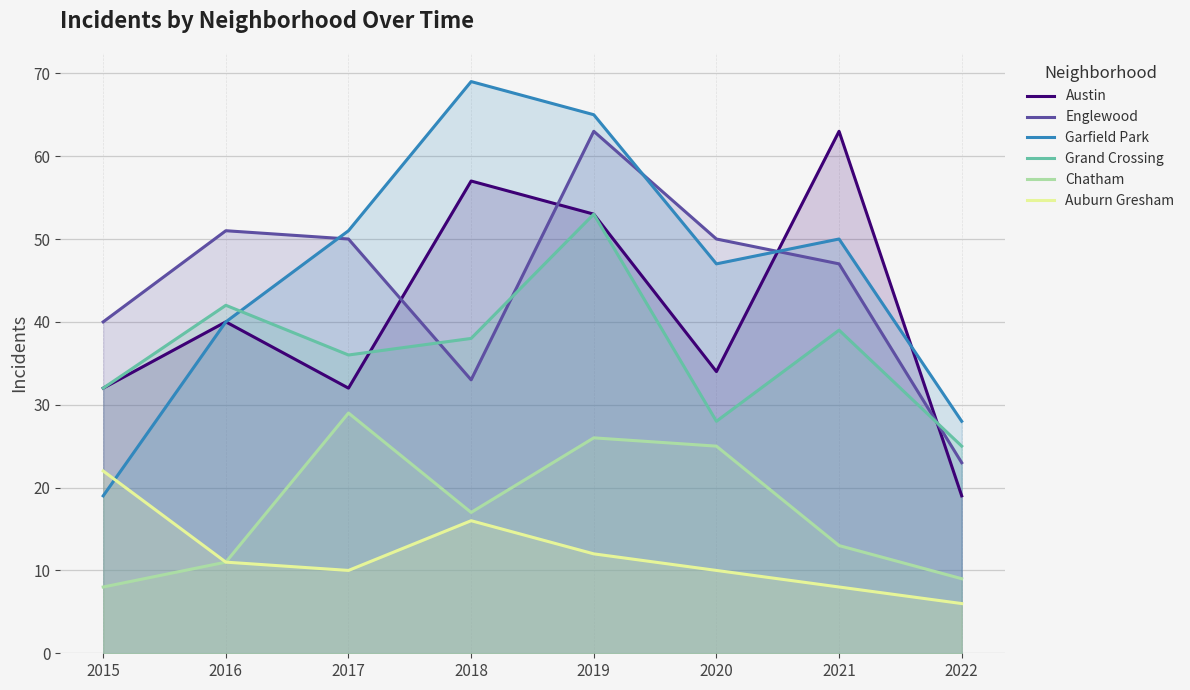

The value of Garfield Park at 2015 is 13. True or false?

False